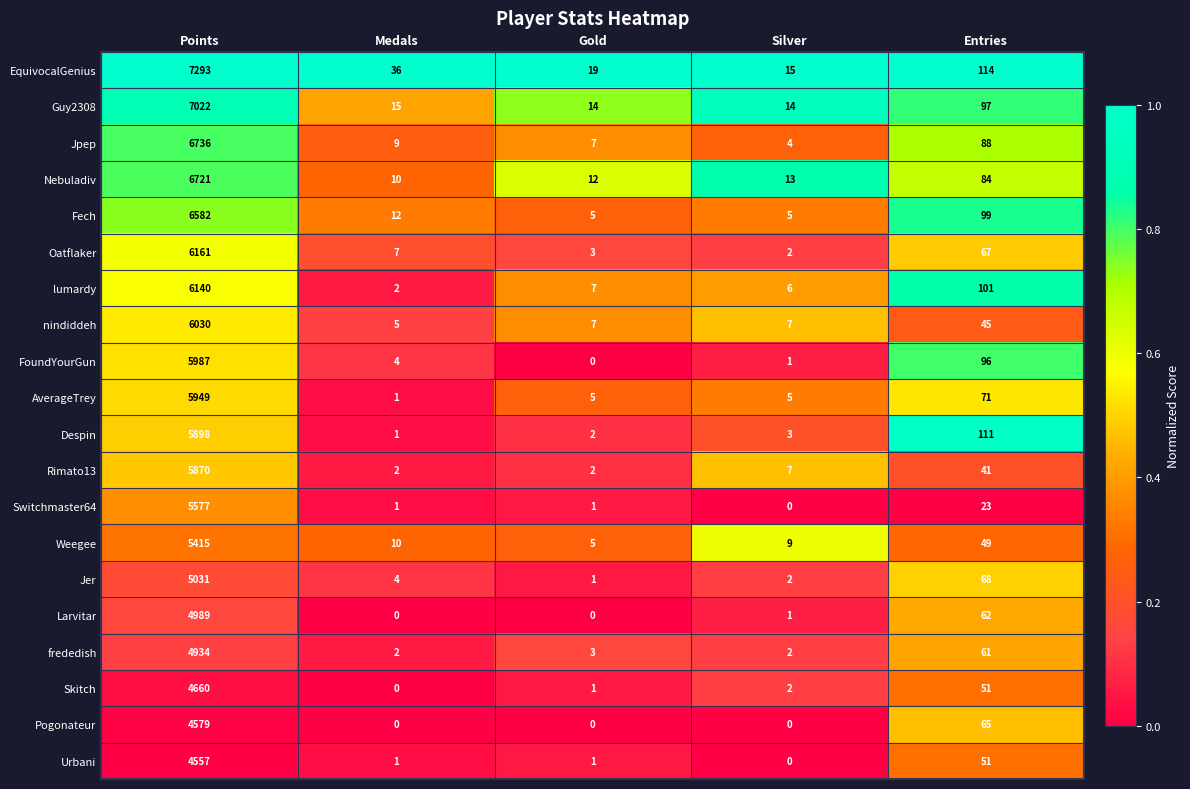

What is the highest value of the Urbani series?

4557